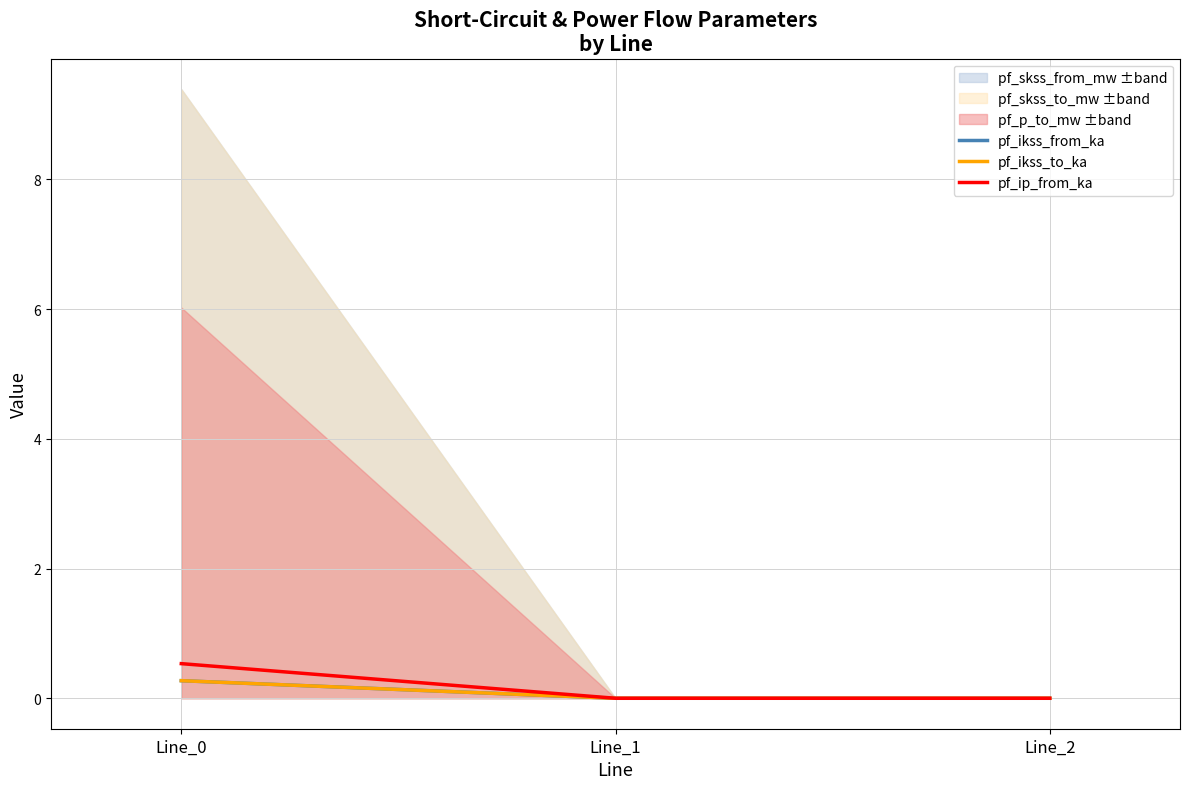

Count the number of categories in the chart.

3